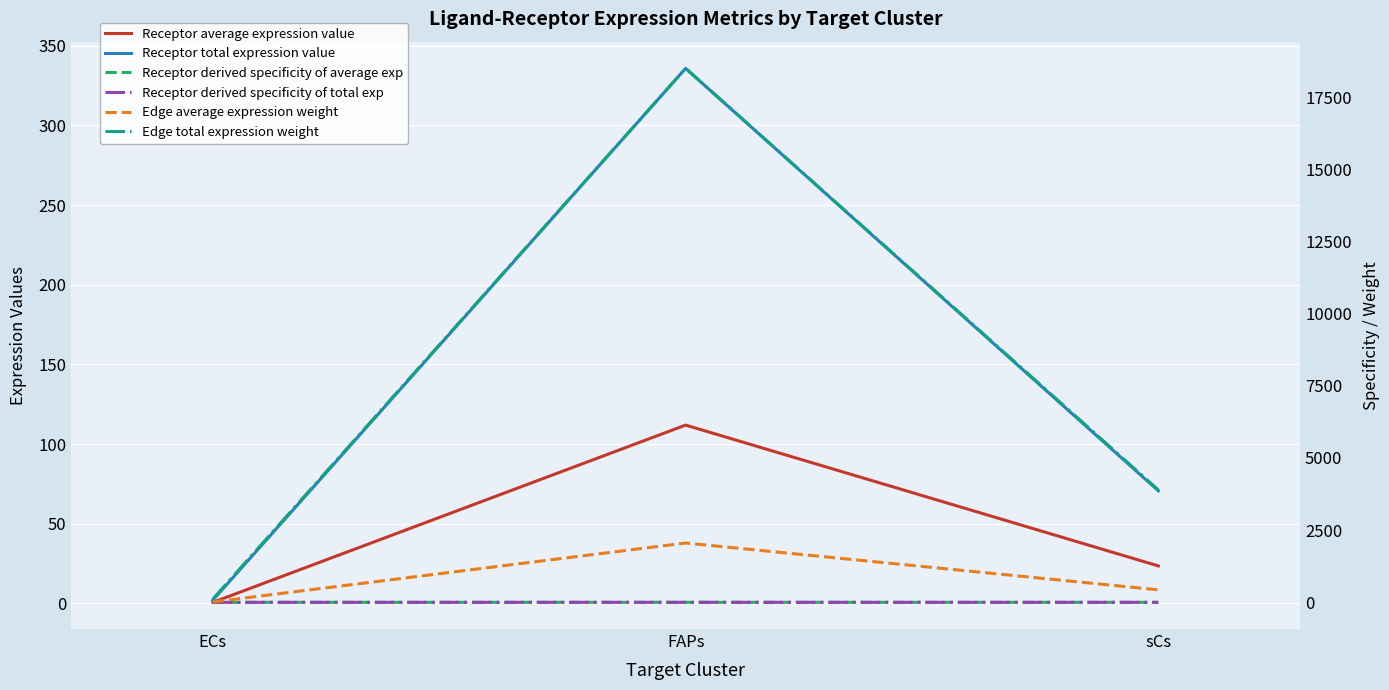

Rank the categories by Receptor total expression value value from highest to lowest.

FAPs, sCs, ECs